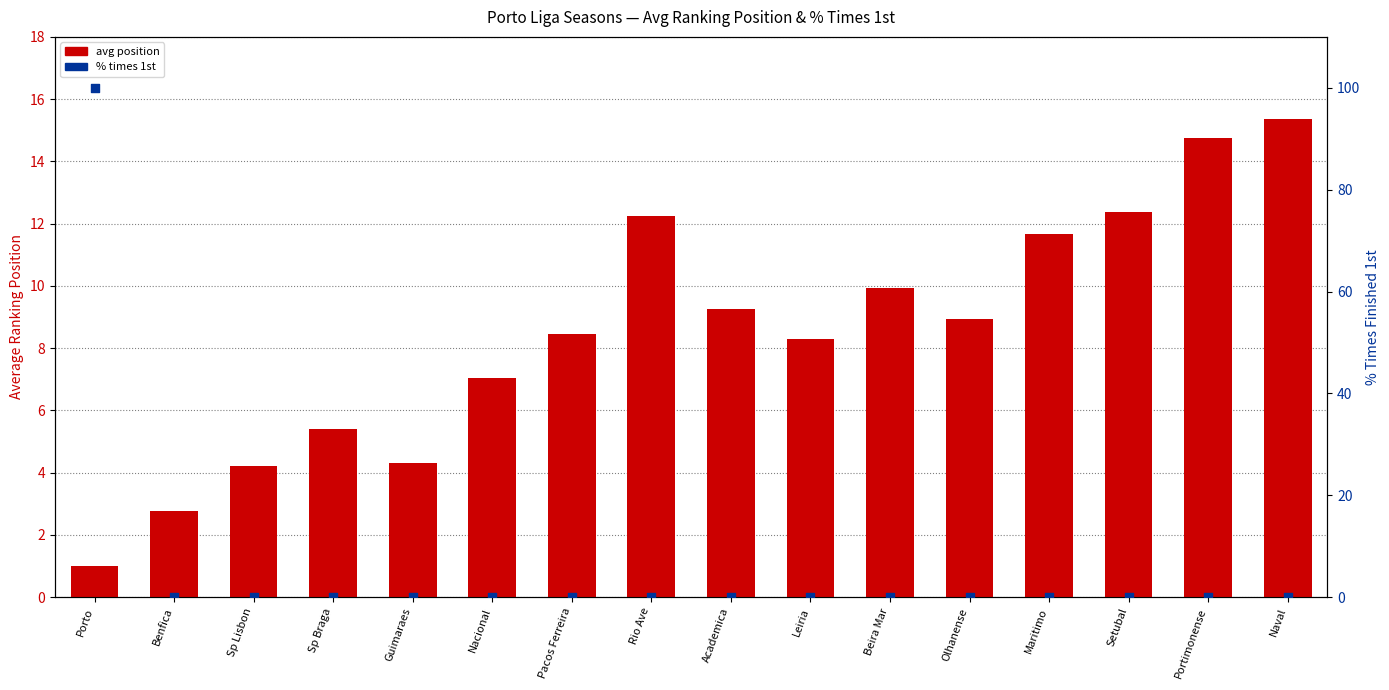

Which series contains the highest Y value?

% times 1st